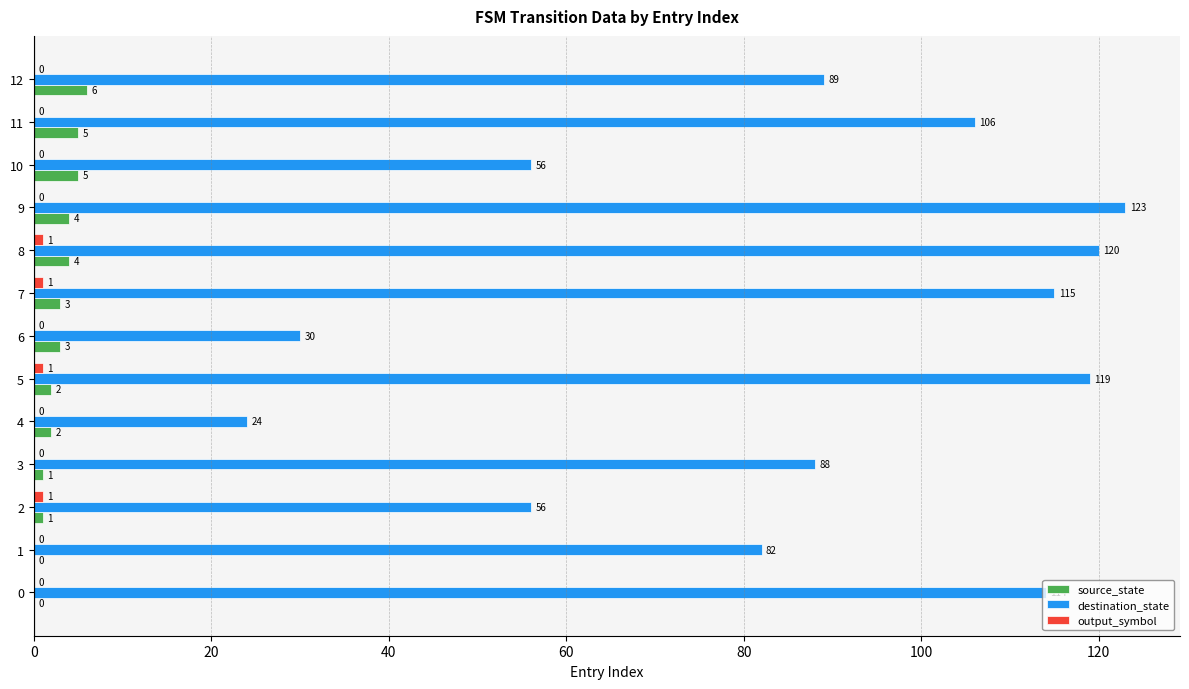

Which category has the highest value in the destination_state series?

9